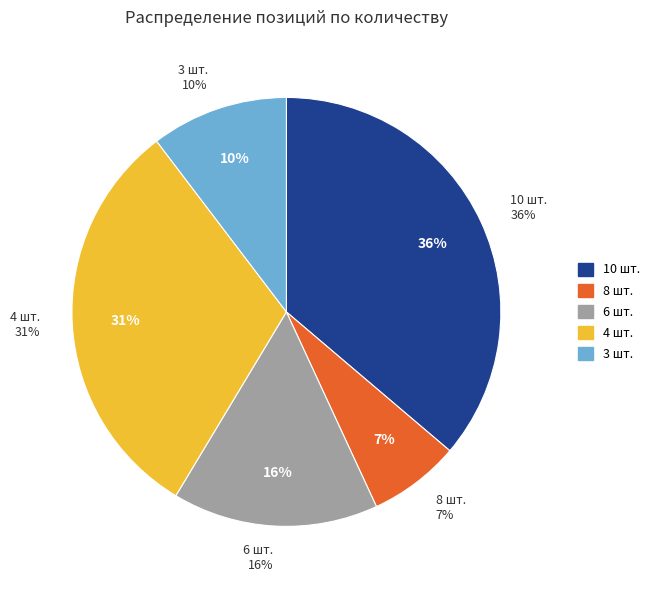

How many slices are in this pie chart?

5